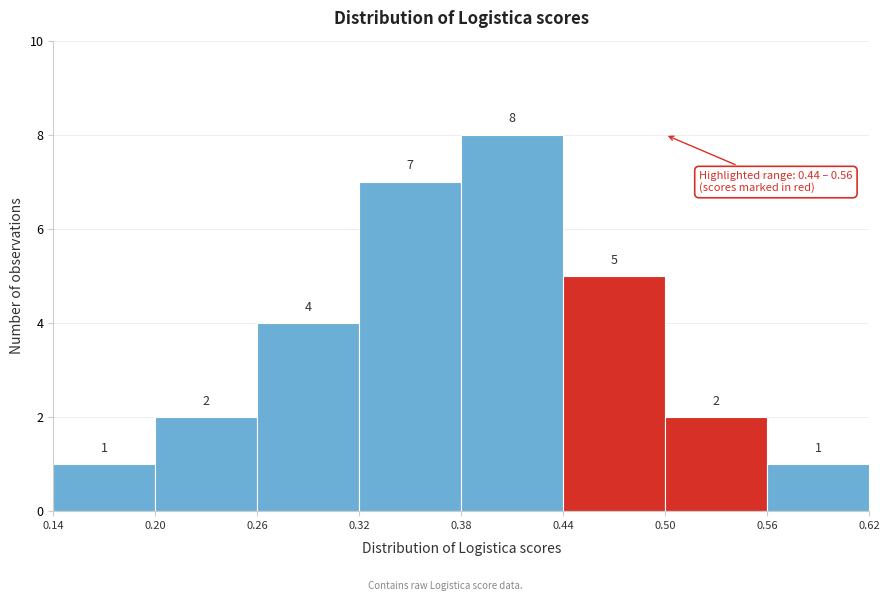

Which range on the x-axis has the tallest bar?

0.38 to 0.44